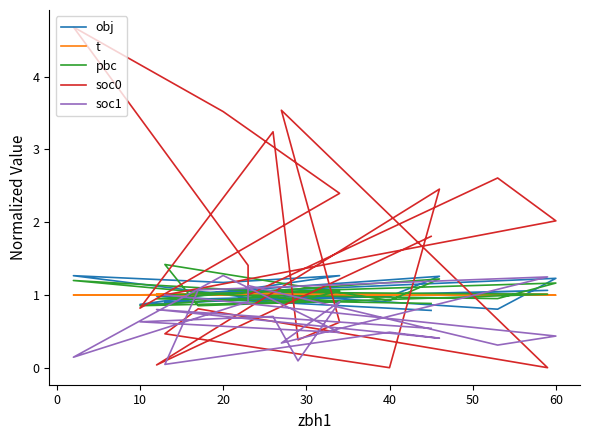

Is it true that soc0 equals 1.8 at 12?

False